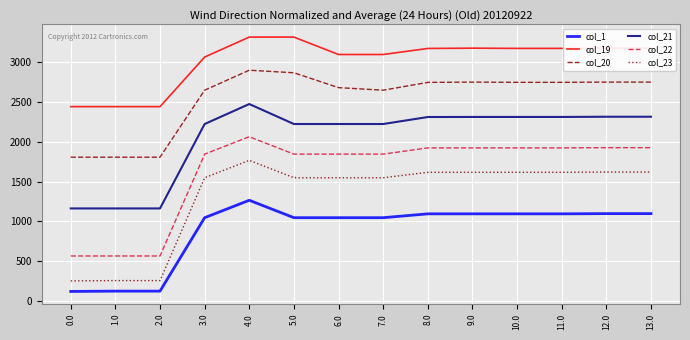

Is the value of col_23 at 5.0 greater than the value of col_19 at 0.0?

No